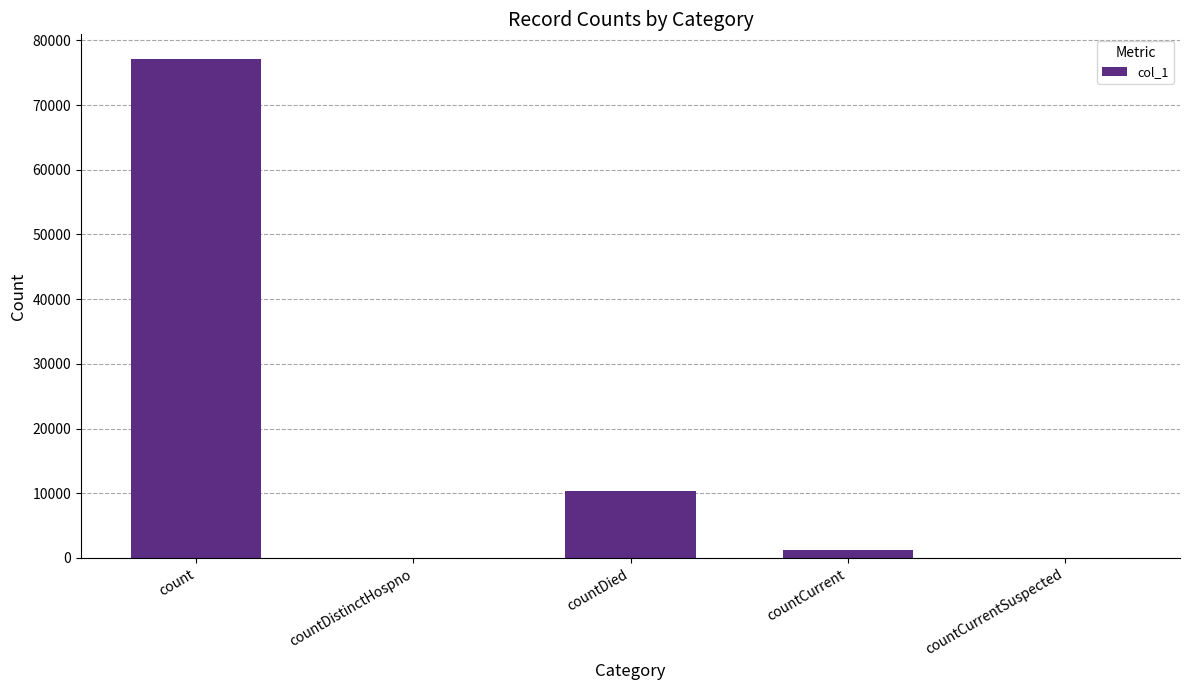

Reading left to right, extract all data points from this chart.

77086	0	10380	1160	0